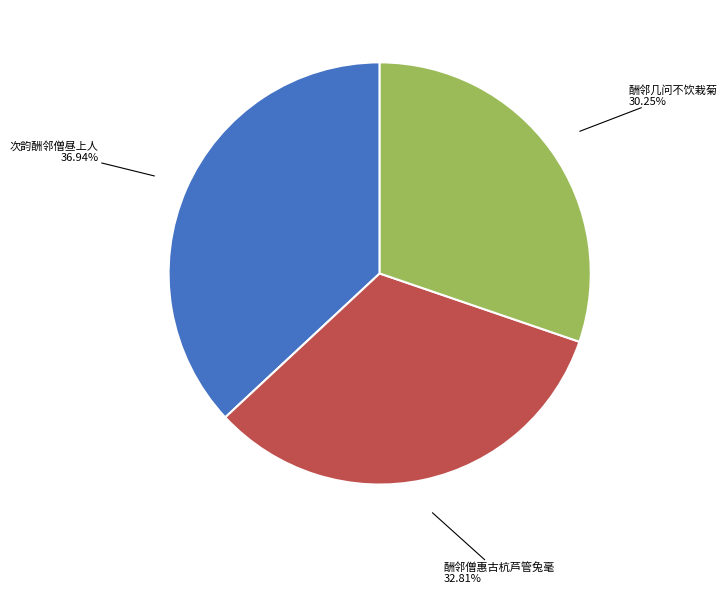

Rank the categories by value from highest to lowest.

次韵酬邻僧昼上人, 酬邻僧惠古杭芦管兔毫, 酬邻几问不饮栽菊